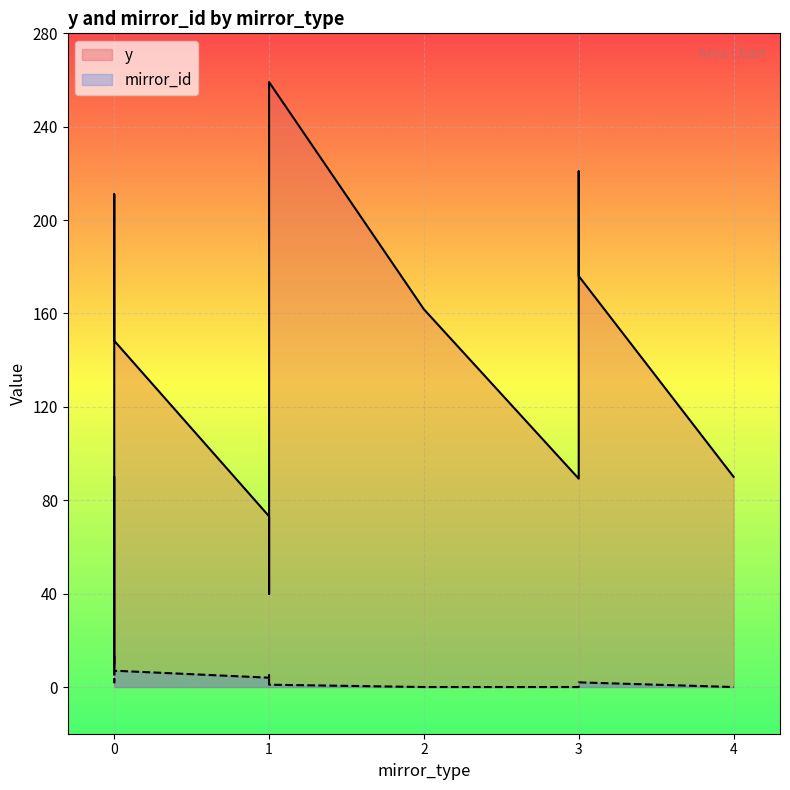

How many series are shown in this chart?

2